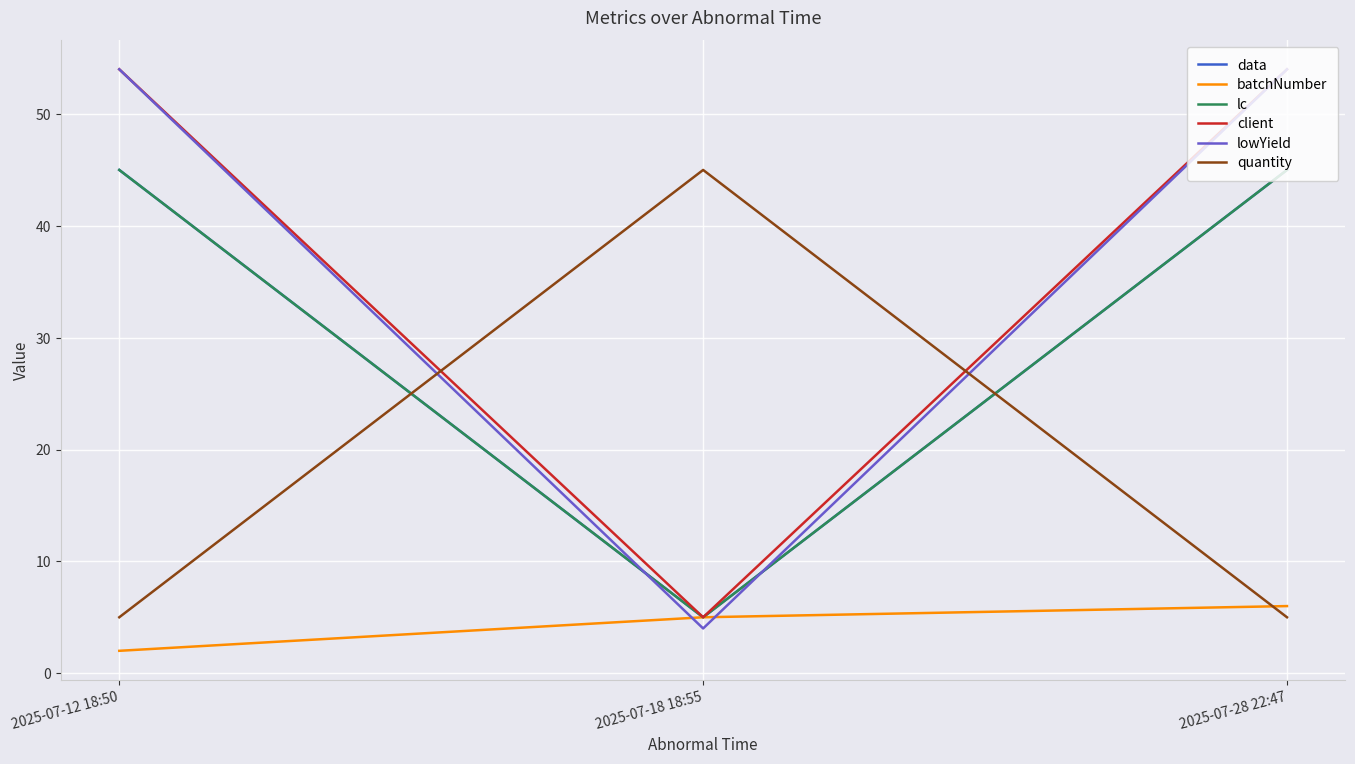

Is this an area chart (filled region under the line)?

No